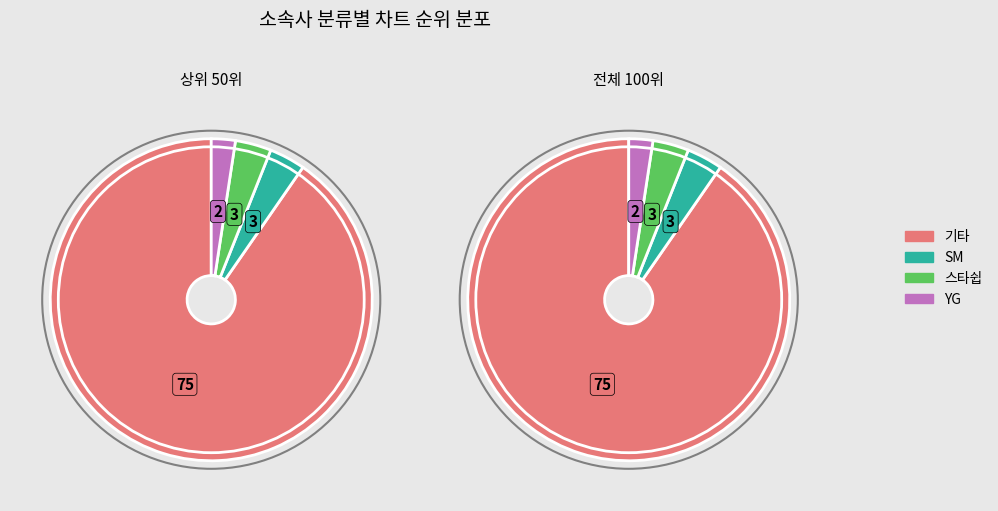

What percentage is the 스타쉽 slice, to the nearest percent?

4%